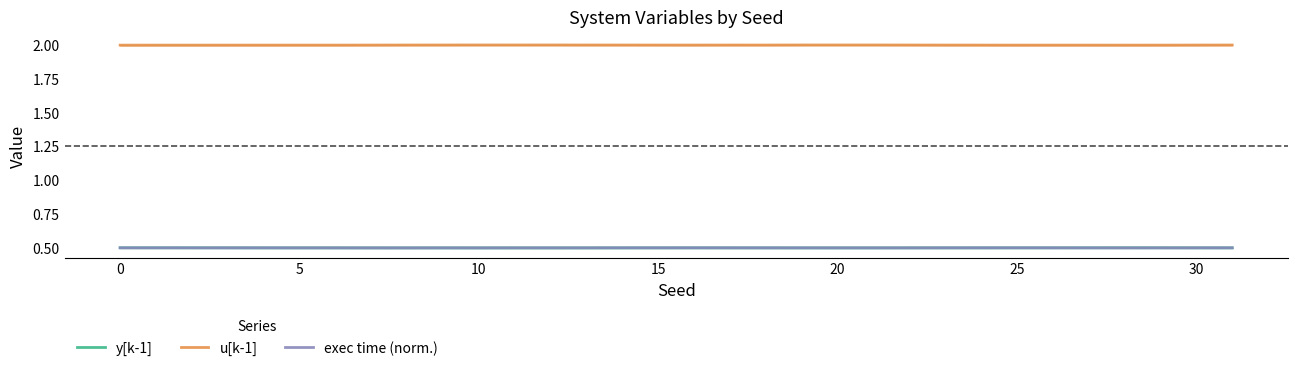

Where is the first local minimum for y[k-1]?

20